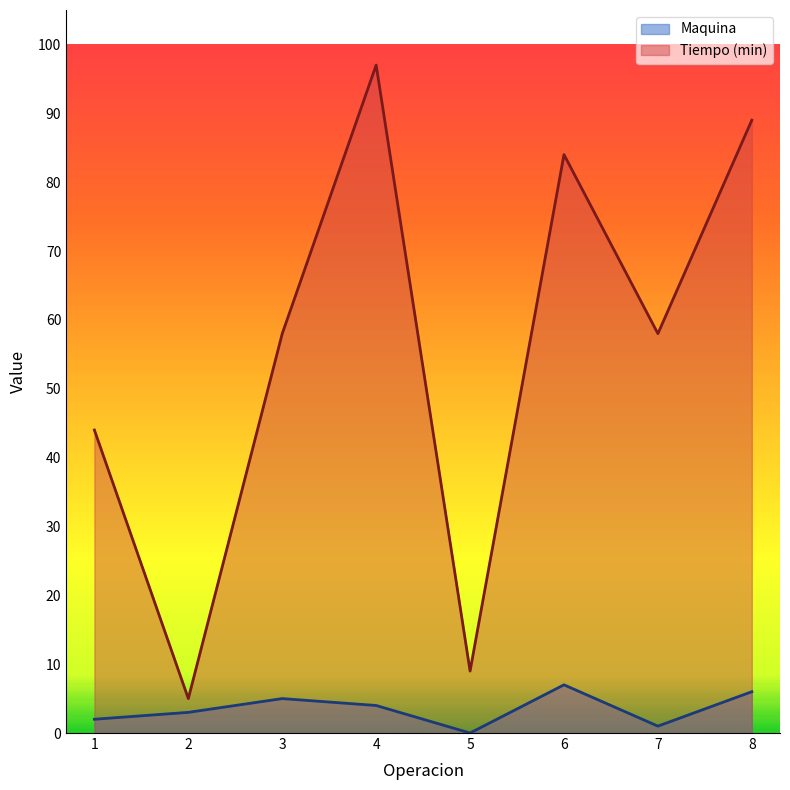

What is the average value of the Maquina series?

4